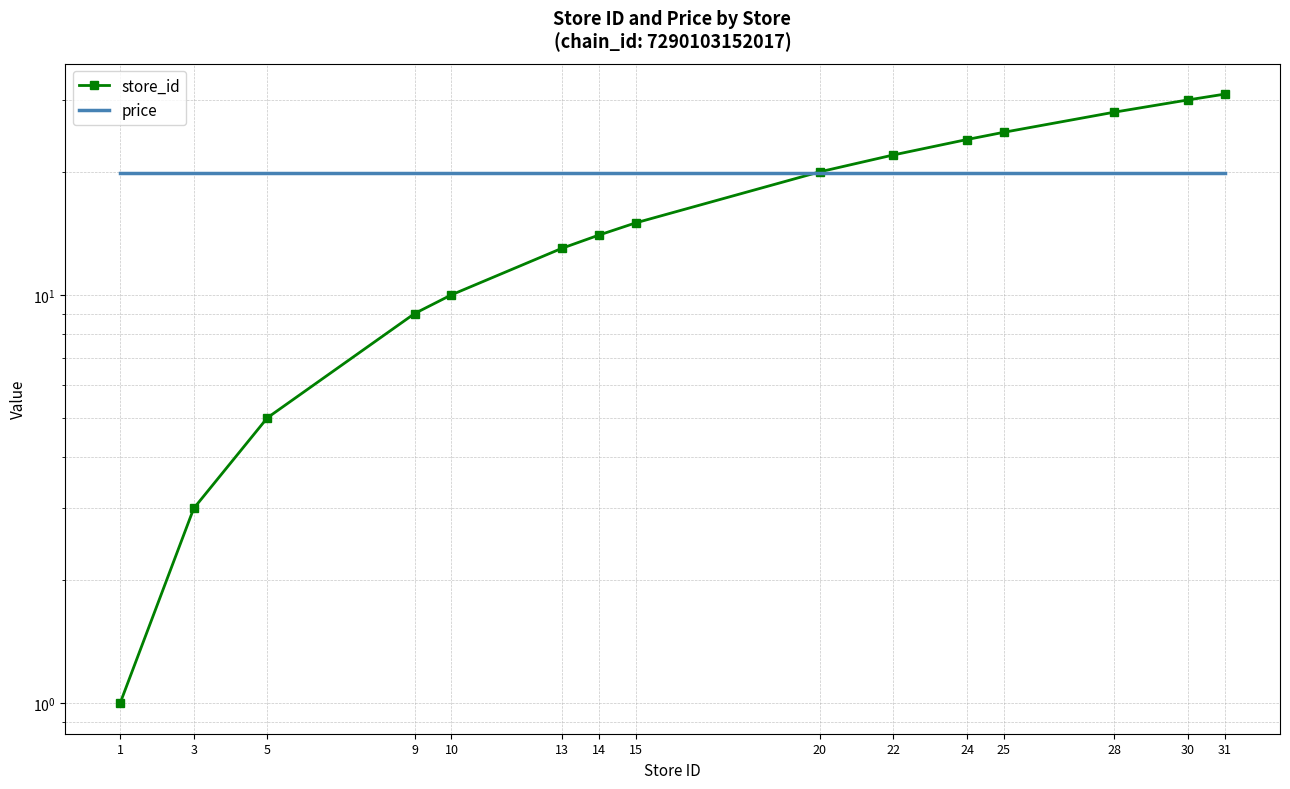

What value does the store_id series have at 20?

20.0